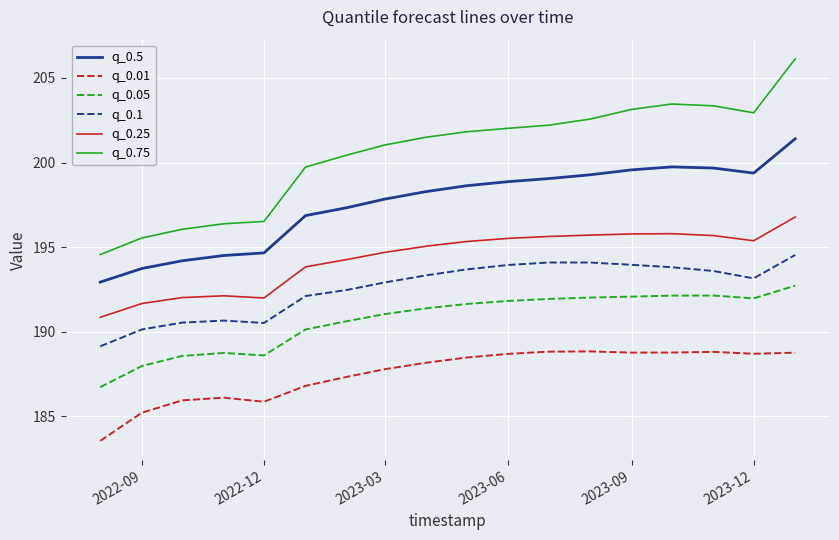

Which series has the widest spread of values?

q_0.75